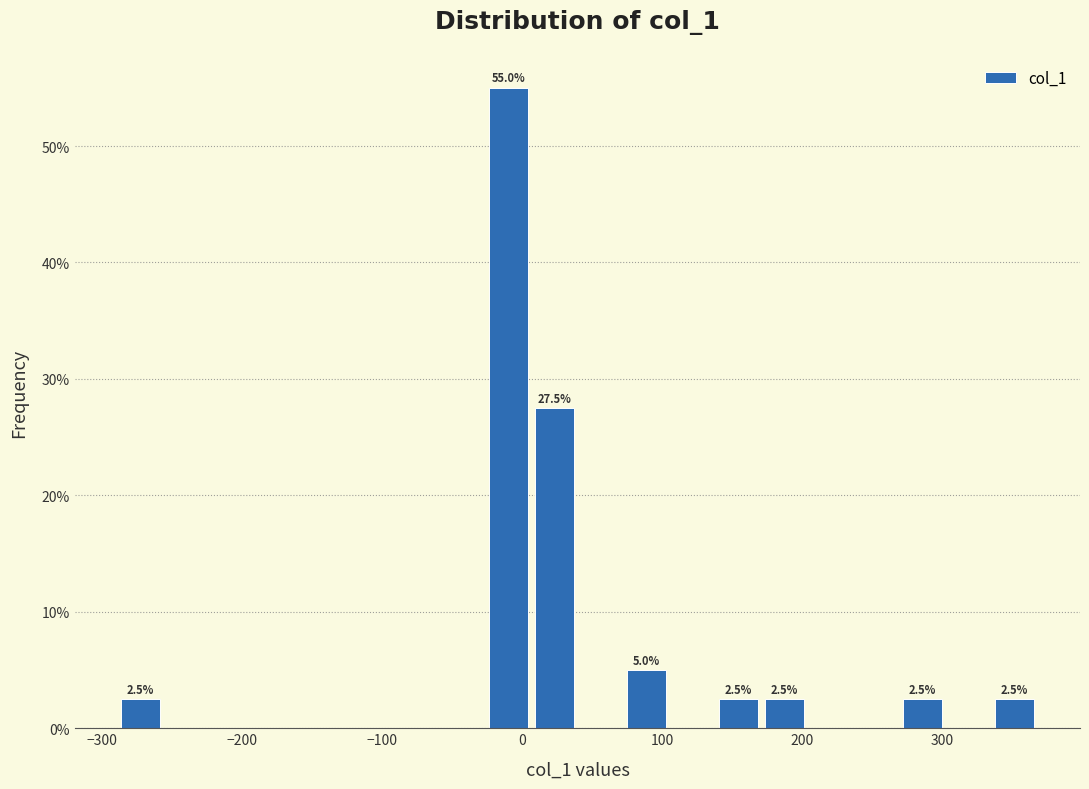

Around what value on the x-axis is the tallest bar? Give the approximate position of its centre, as read against the axis.

-10